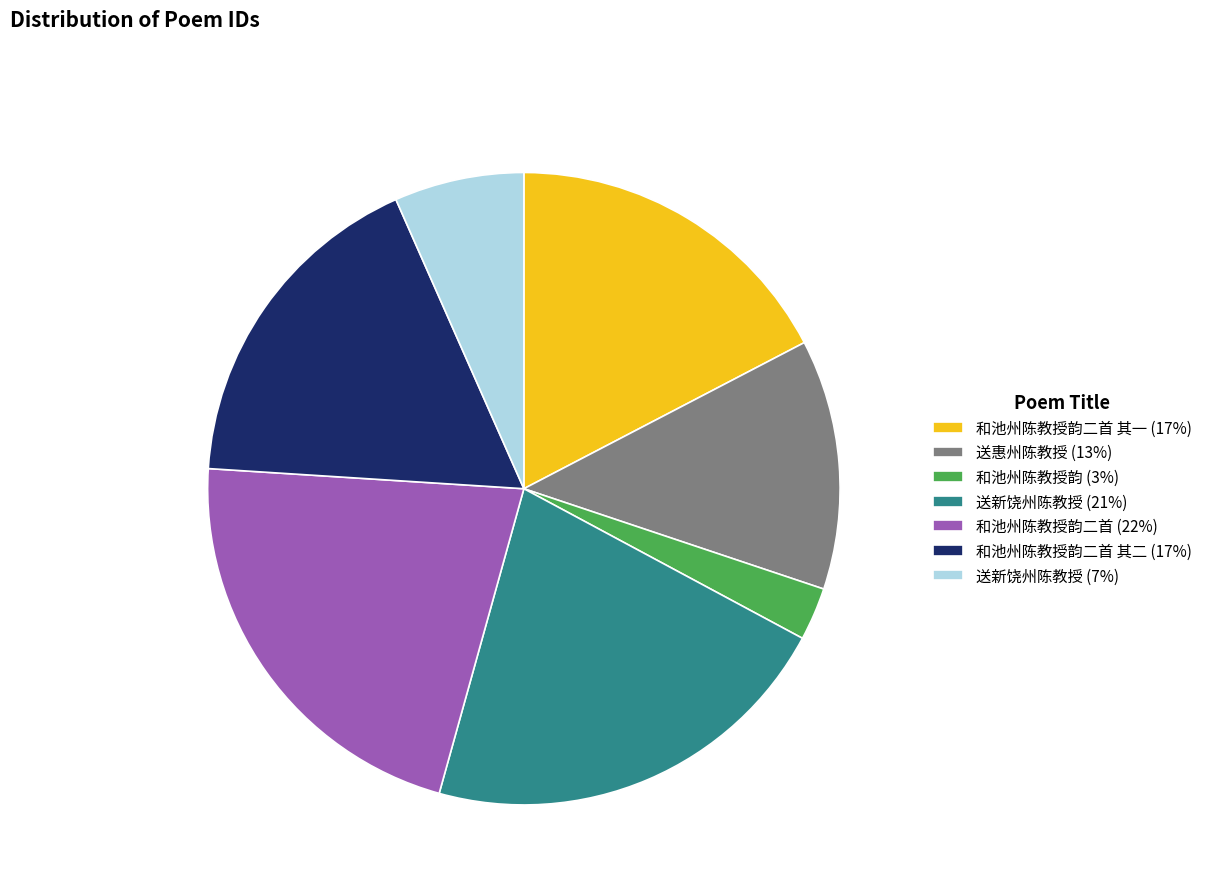

How many segments does this pie chart have?

7